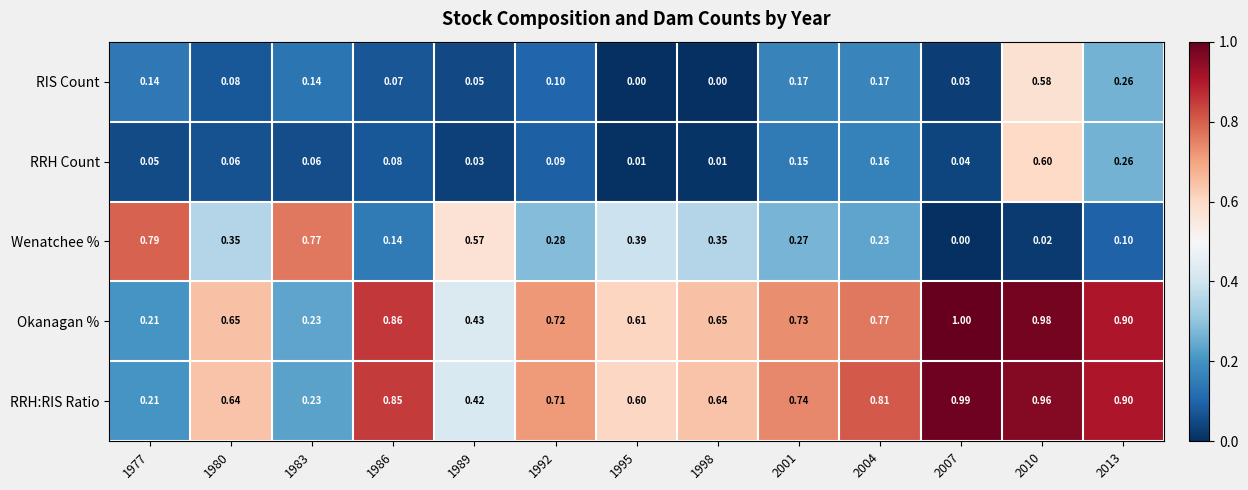

At how many categories does at least one series exceed 0?

13